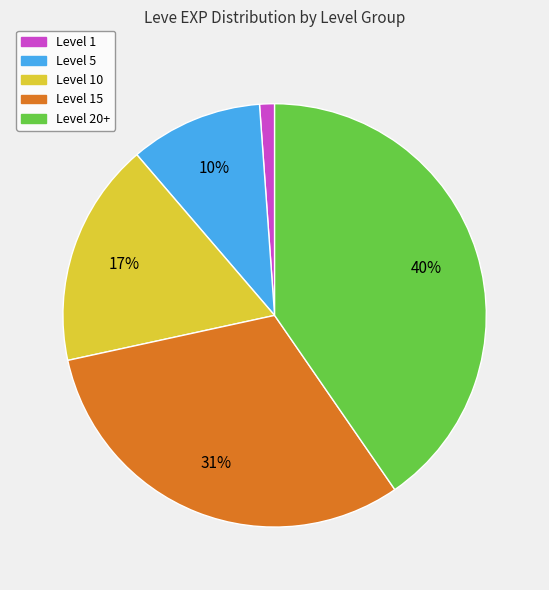

To the nearest percent, what is the difference between the largest and smallest slice percentages?

39%